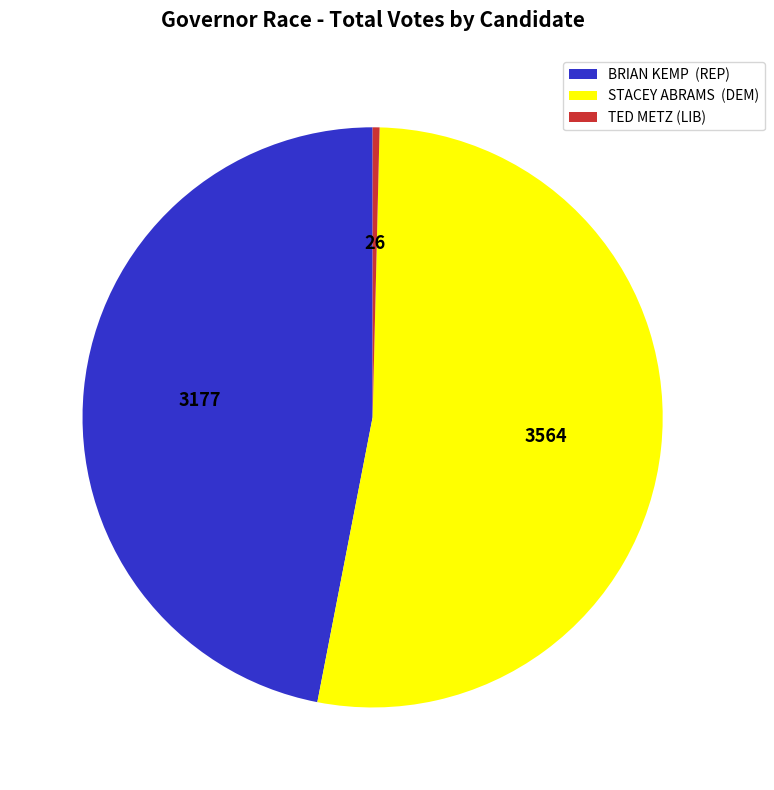

Does TED METZ (LIB) account for over 50% of the chart?

No